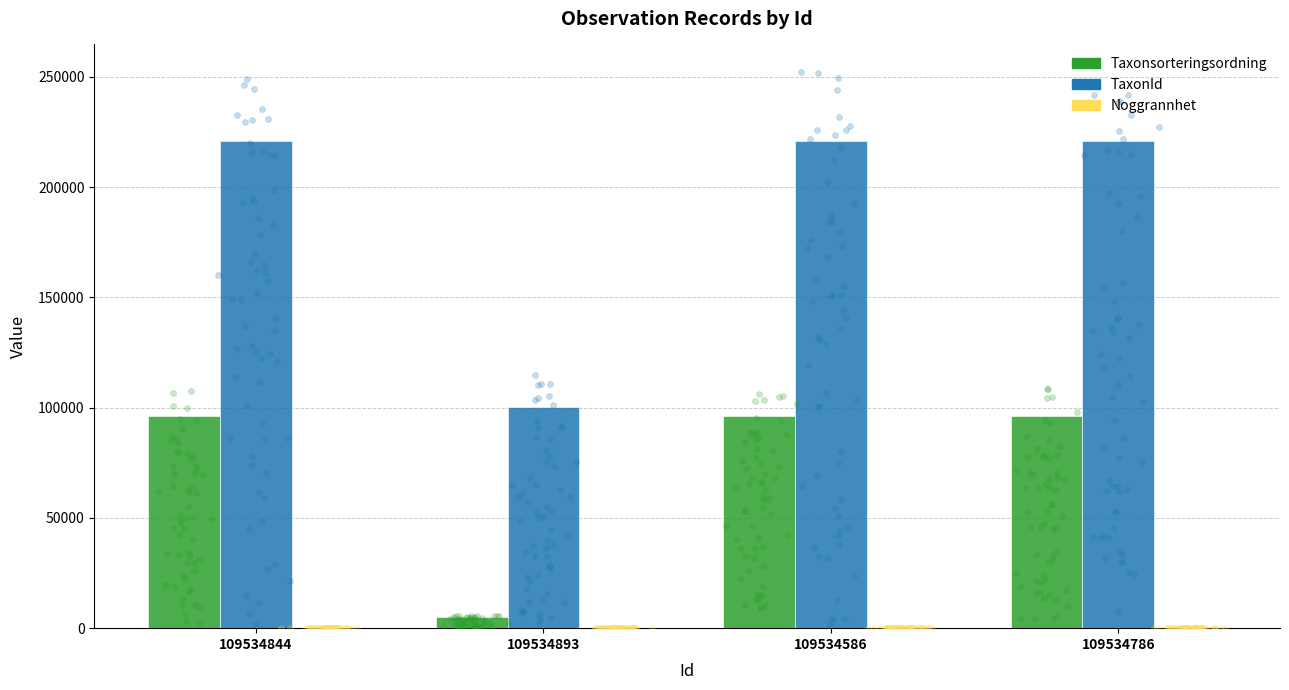

Which series has the largest total across all categories?

TaxonId